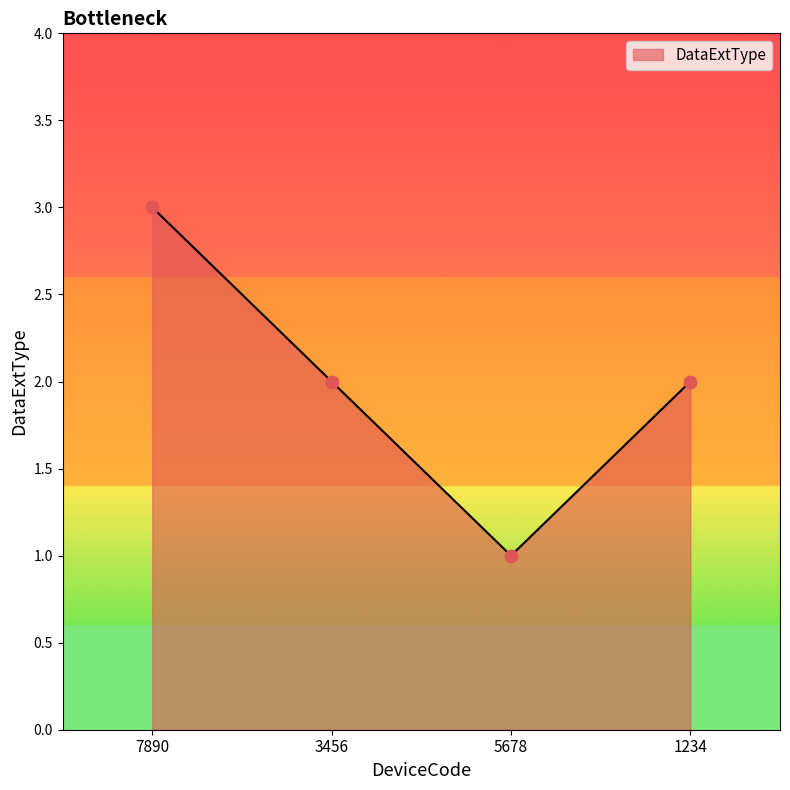

Which has a higher value, 1234 or 7890?

7890